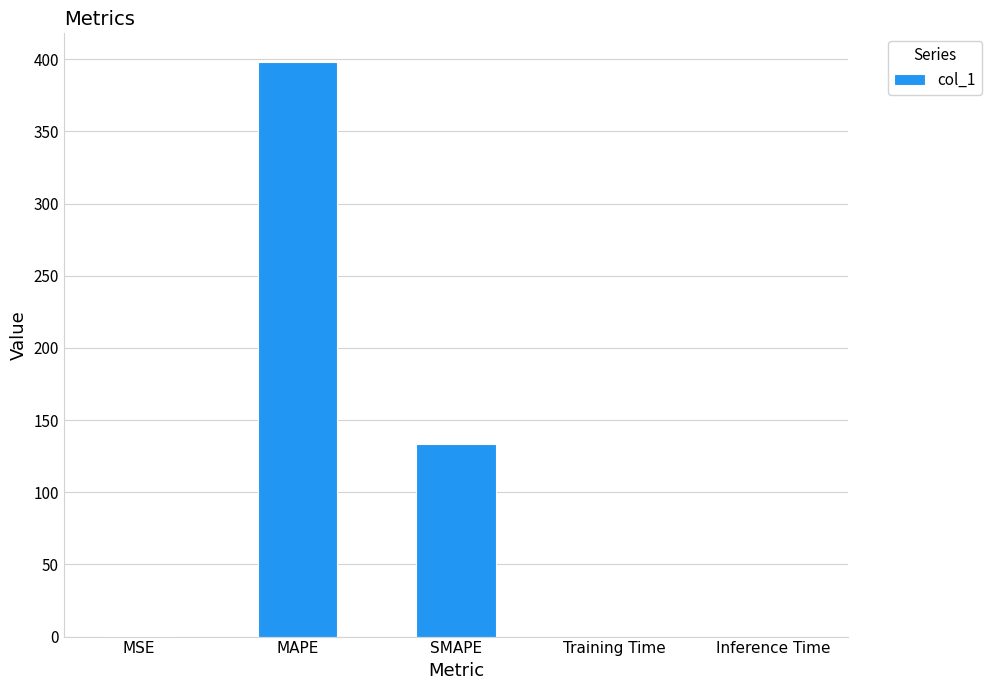

Where is the data nearest to the value 199?

SMAPE